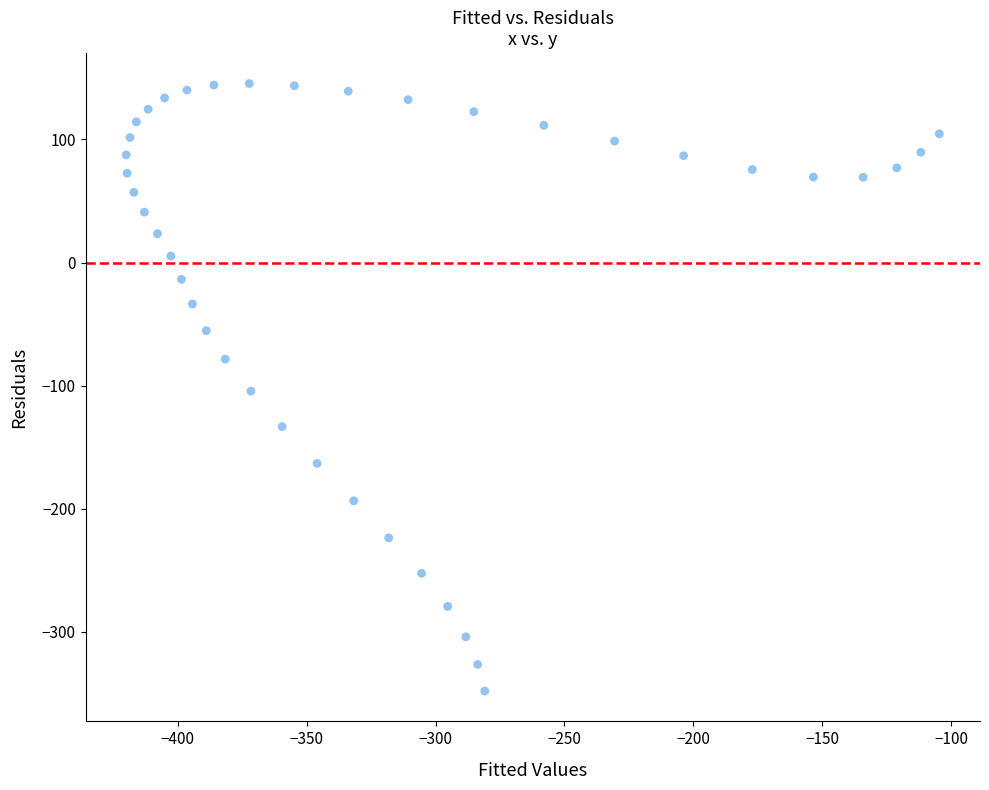

What is the range of Y values (max minus min)?

493.6